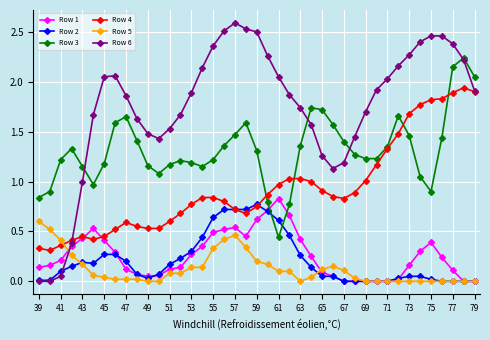

Which series has the largest total across all categories?

Row 6